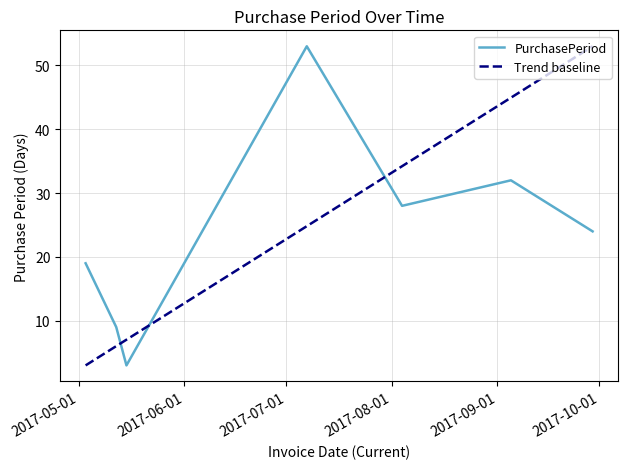

Is it true that the value at 2017-05-03 is 19?

True